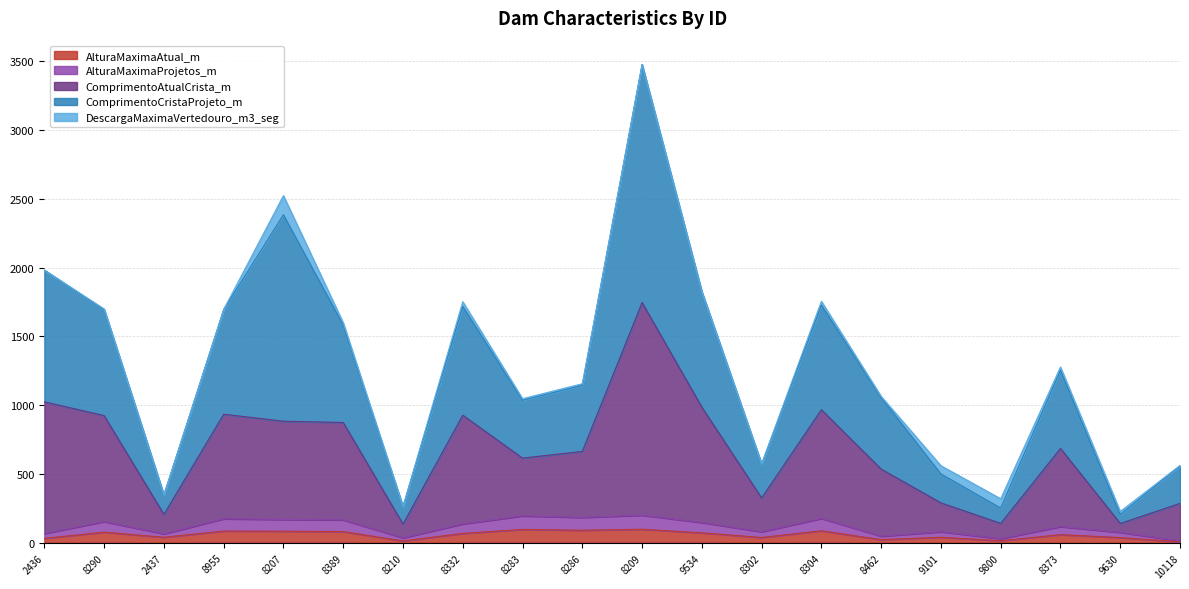

What is the highest value of the AlturaMaximaAtual_m series?

98.1